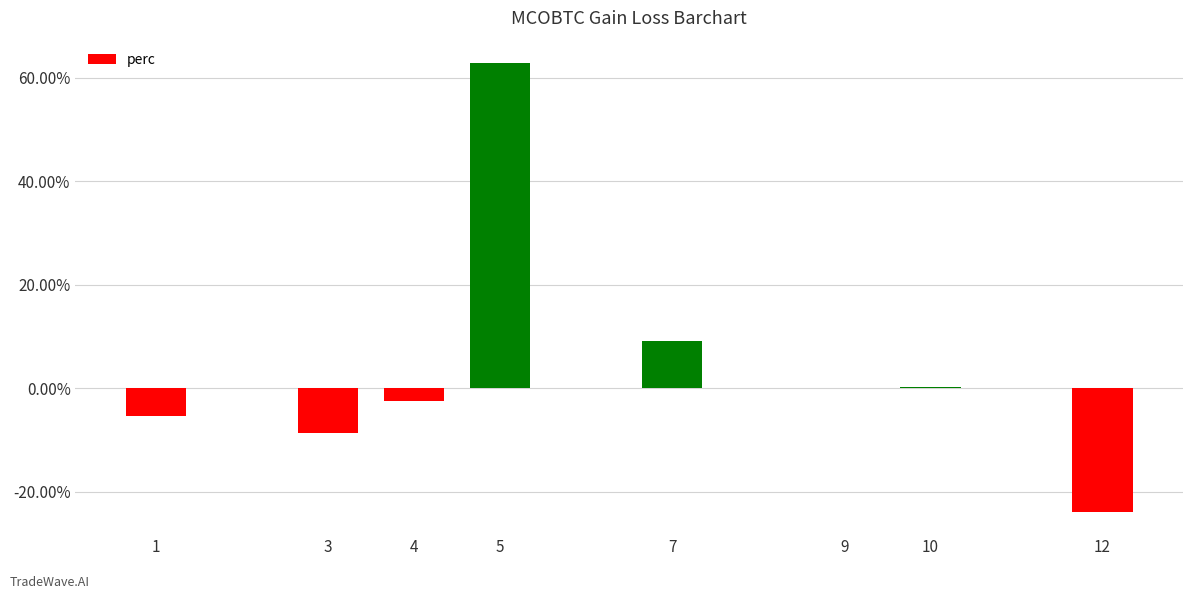

What is the maximum value shown in the chart?

62.8